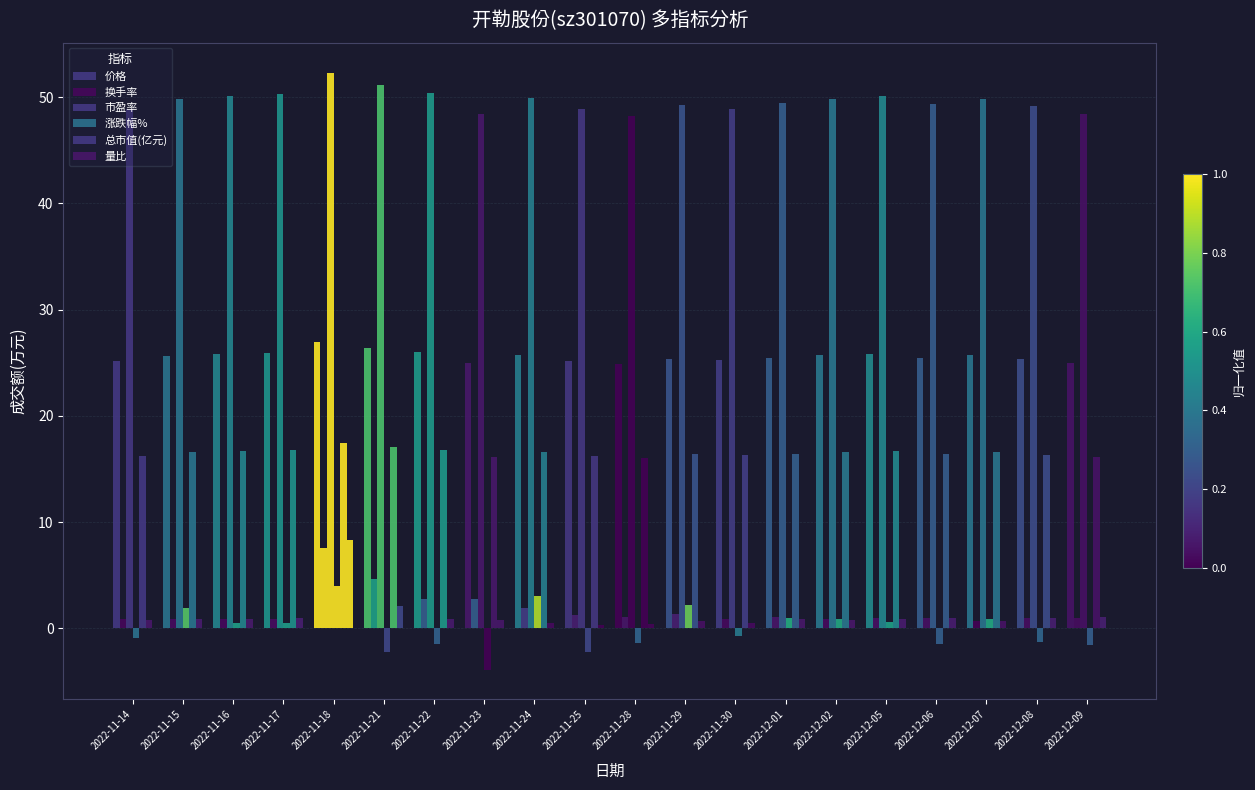

What is the spread (max minus min) of values at 2022-12-08?

50.5